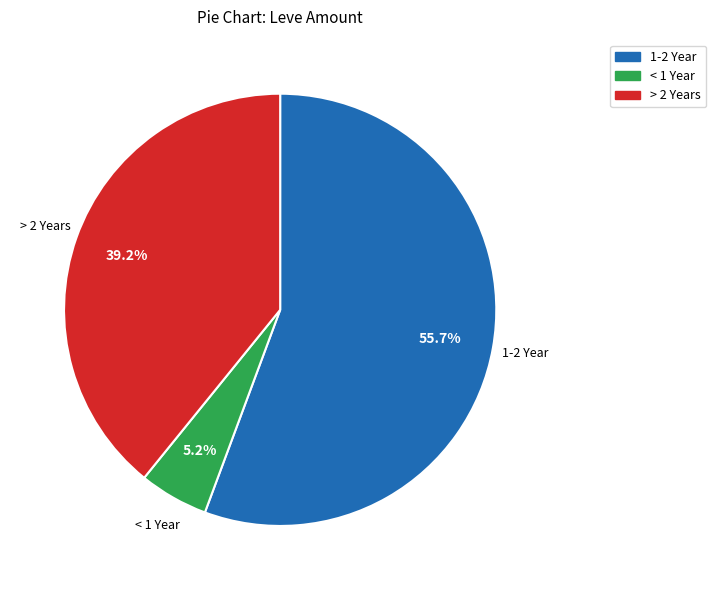

To the nearest percent, what is the difference between the largest and smallest slice percentages?

50%